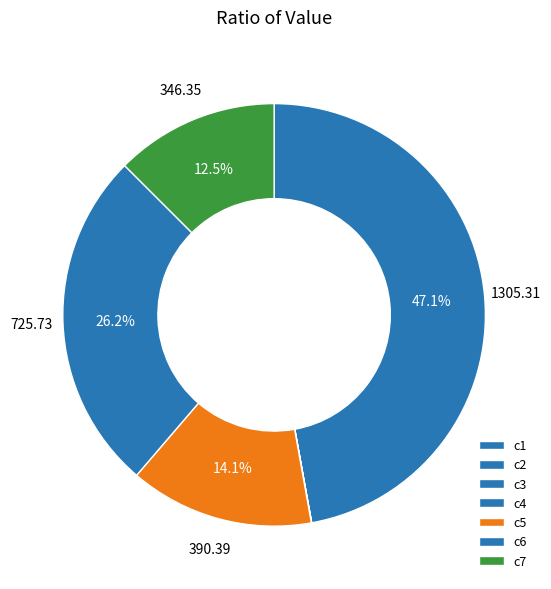

Which category has the smallest portion of the pie?

c3